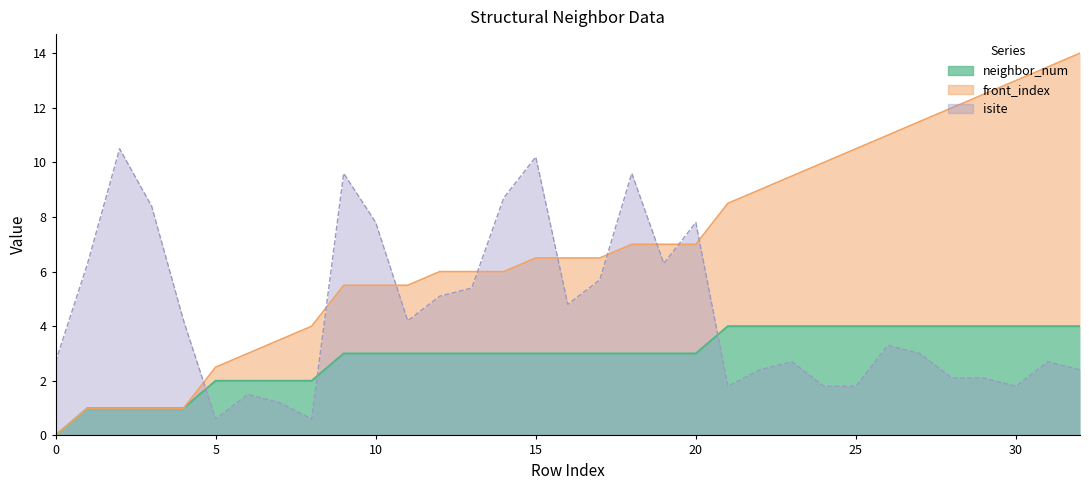

The value of isite at 1 is 6.3. True or false?

True